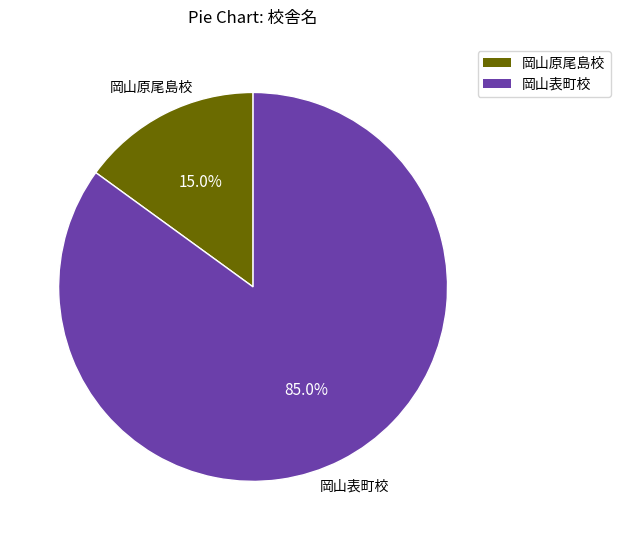

What is the ratio of the value at 岡山表町校 to the value at 岡山原尾島校?

5.7